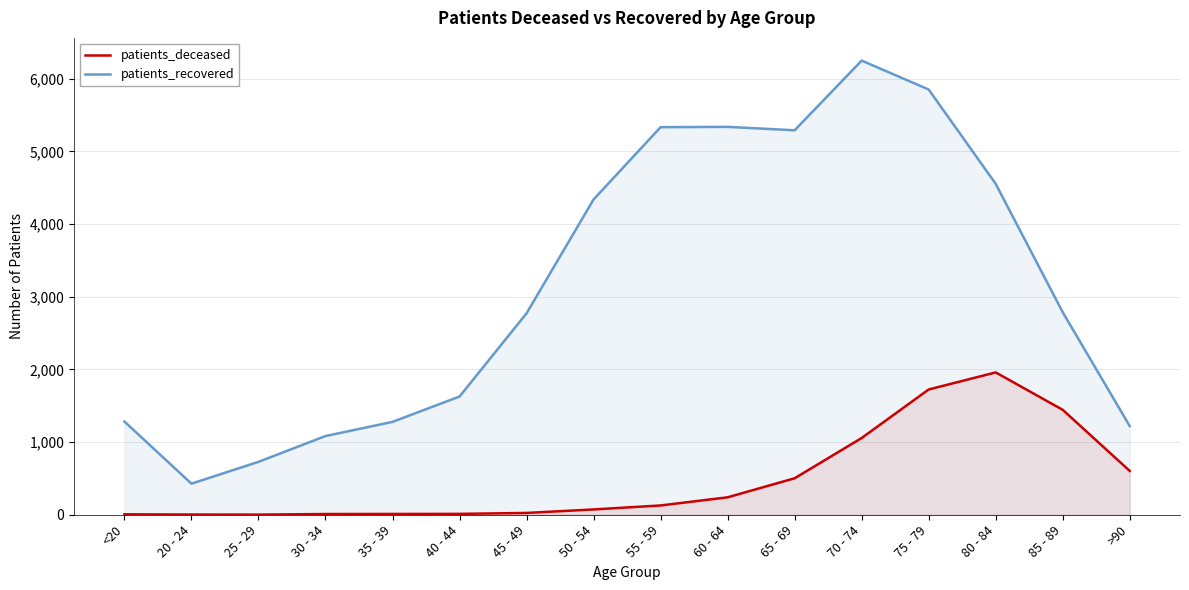

What position from the left is 65 - 69?

11